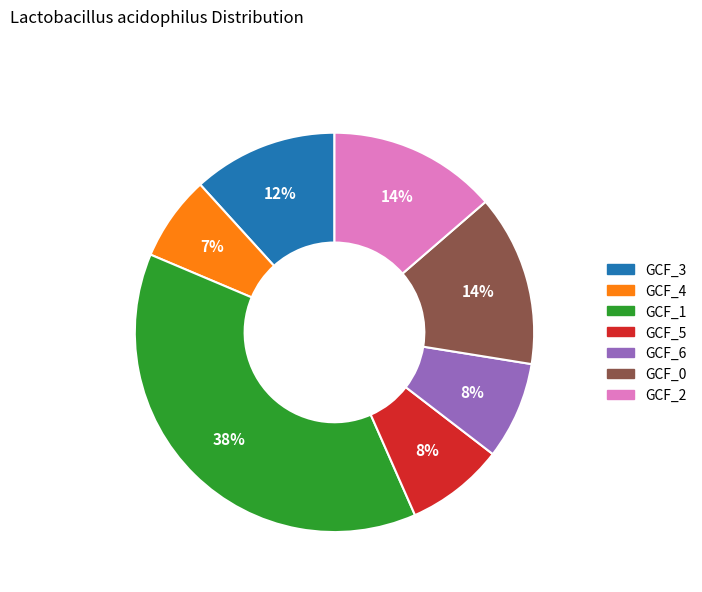

To the nearest percent, what is the difference between the largest and smallest slice percentages?

31%